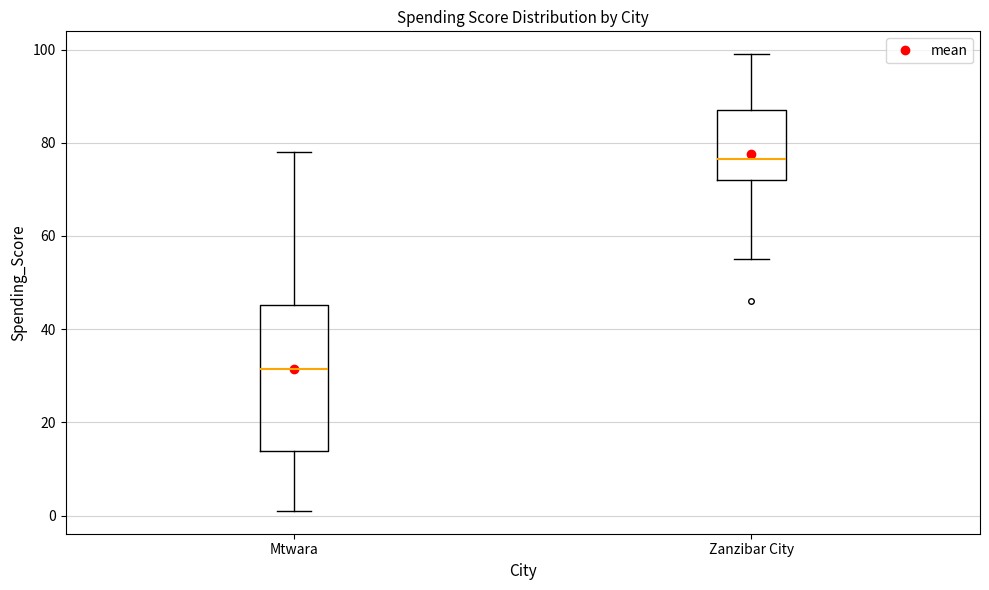

Which box is the tallest, from its lower edge to its upper edge?

Mtwara